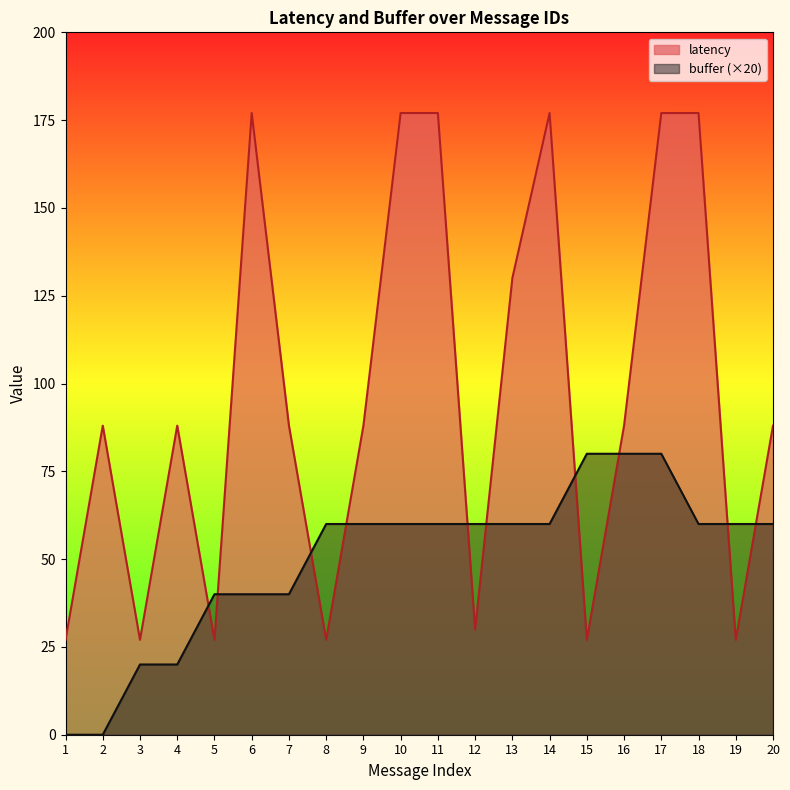

Which series changed the most between 11 and 17?

buffer (×20)